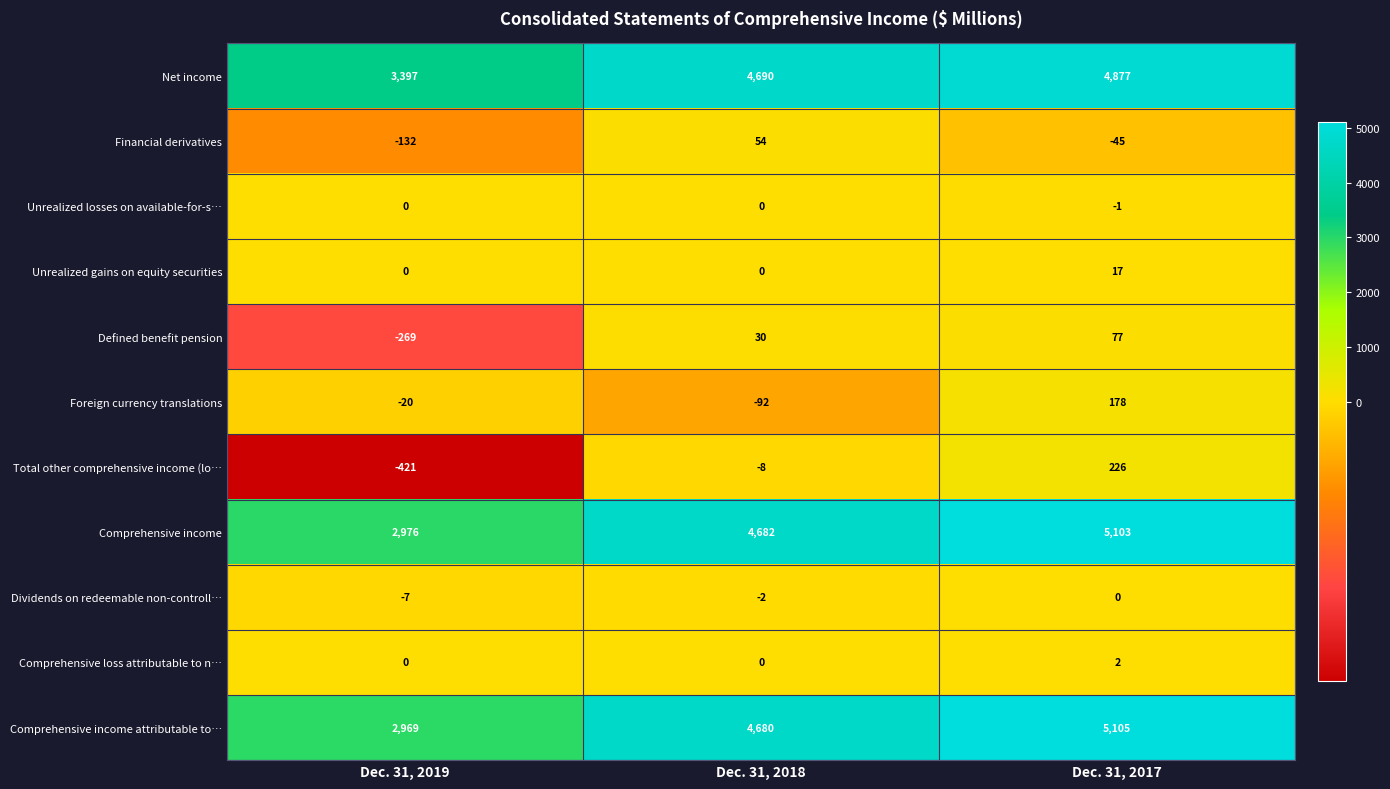

How many data points does each series have?

3